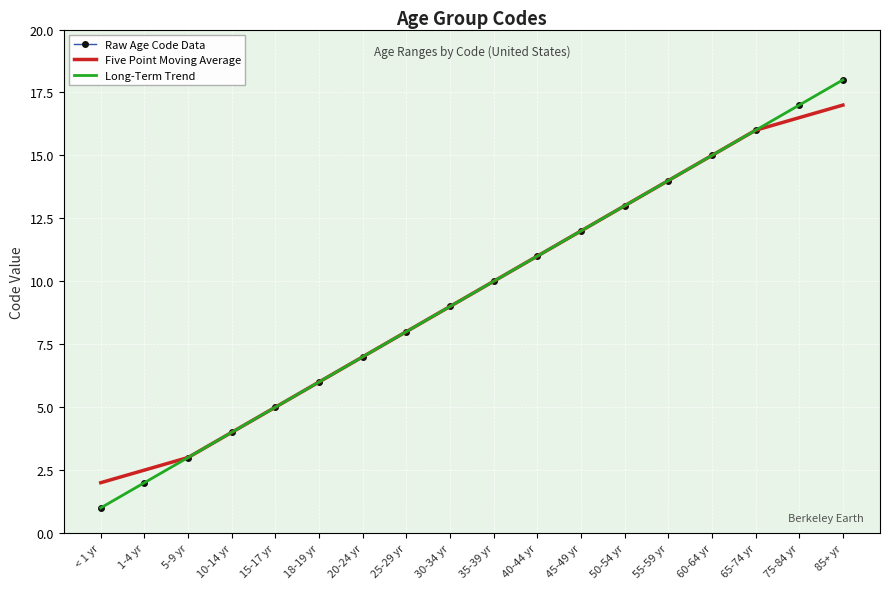

How many data points in Raw Age Code Data are above 10?

8